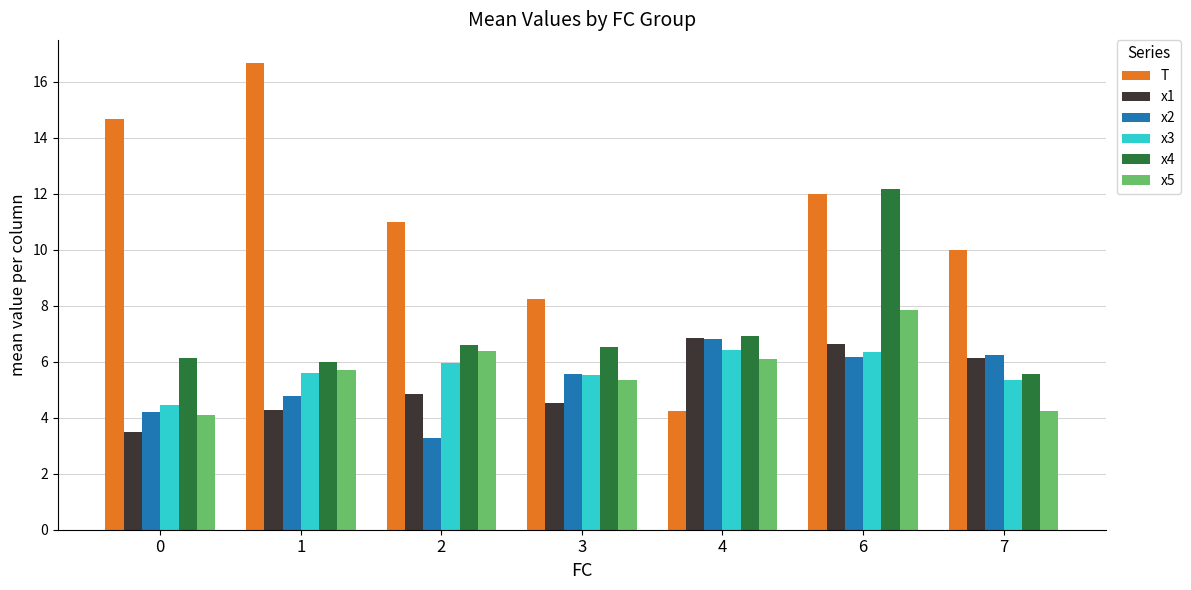

Is it true that x3 equals 4.4 at 0?

True